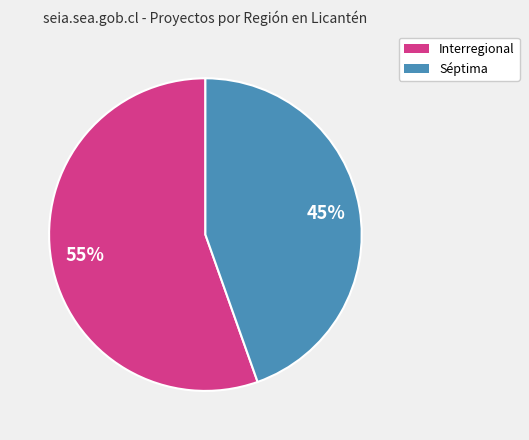

Is the sum of Séptima and Interregional greater than half?

Yes